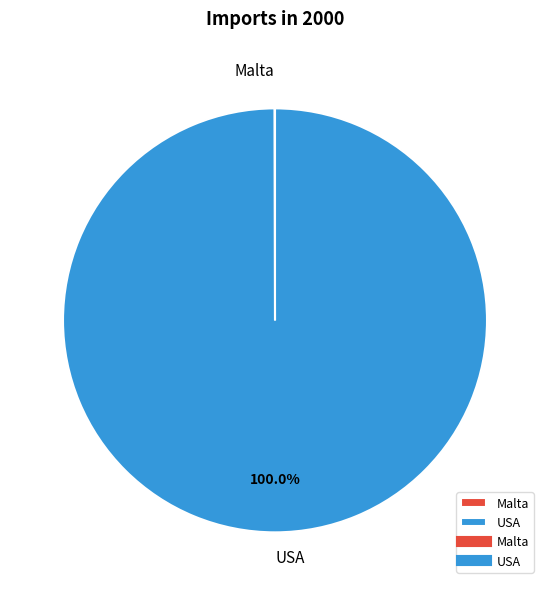

Which category has the biggest portion of the pie?

USA